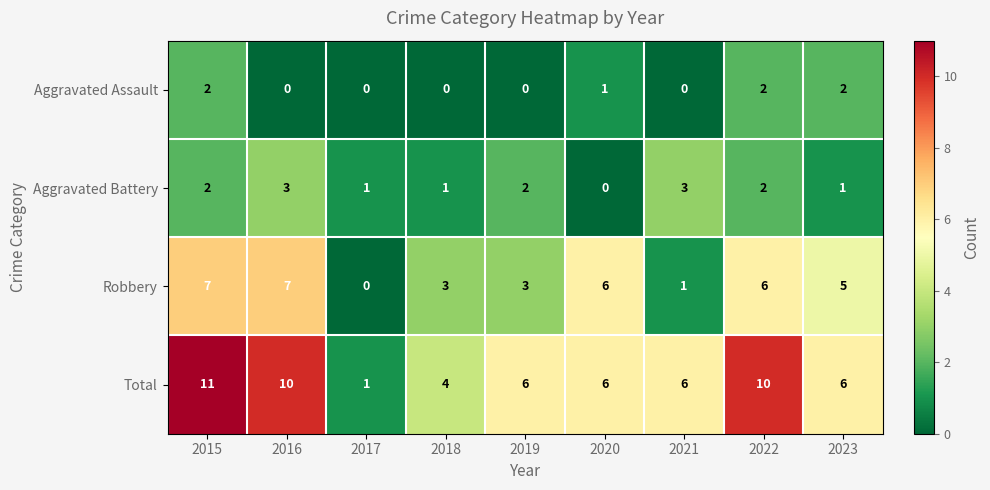

Which series changed the most between 2016 and 2023?

Total